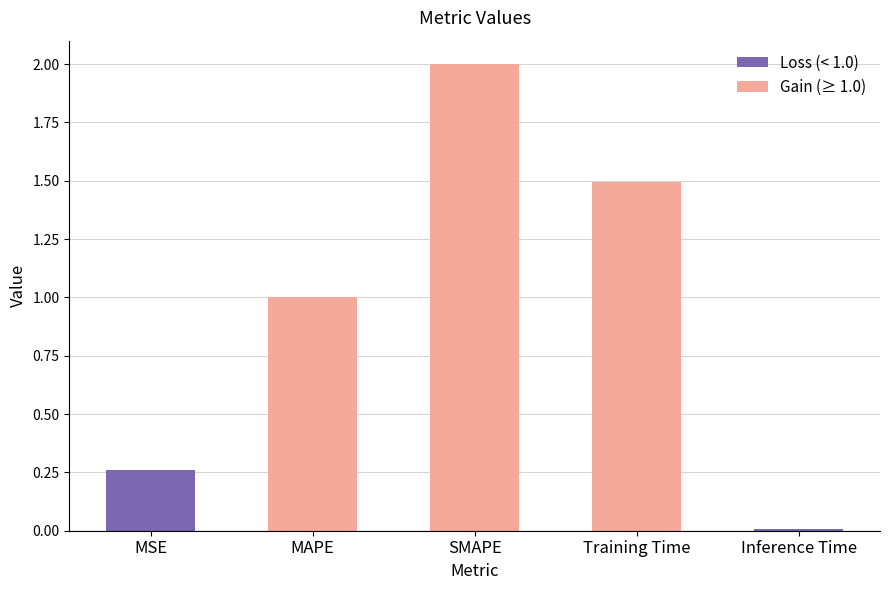

Reading left to right, list all the values displayed in this chart.

0.3	1.0	2.0	1.5	0.0